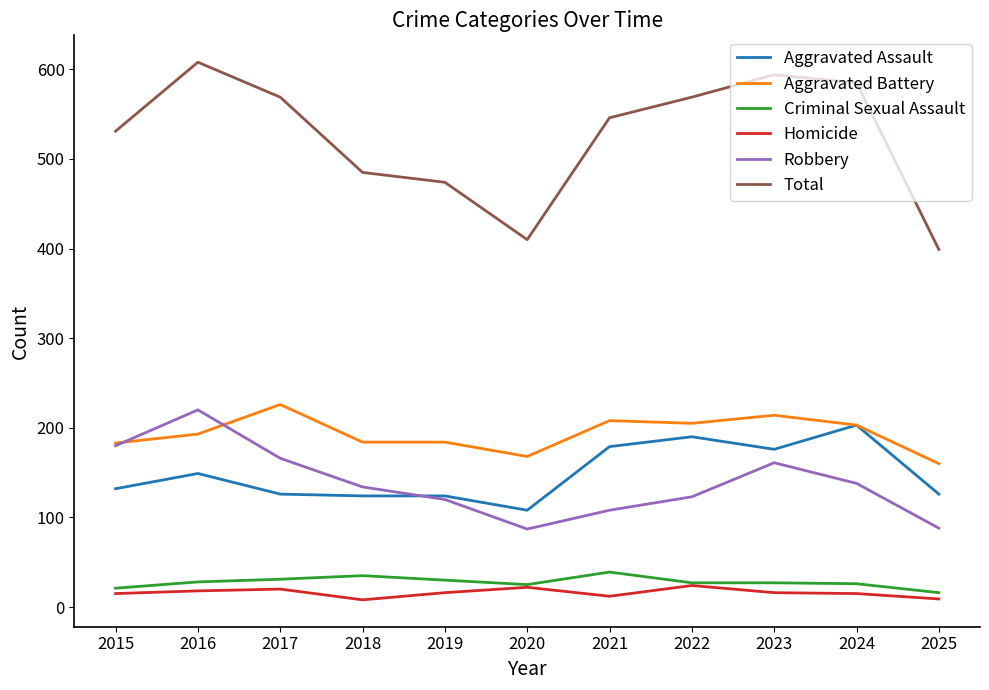

How many values in the Total series are below 546?

5